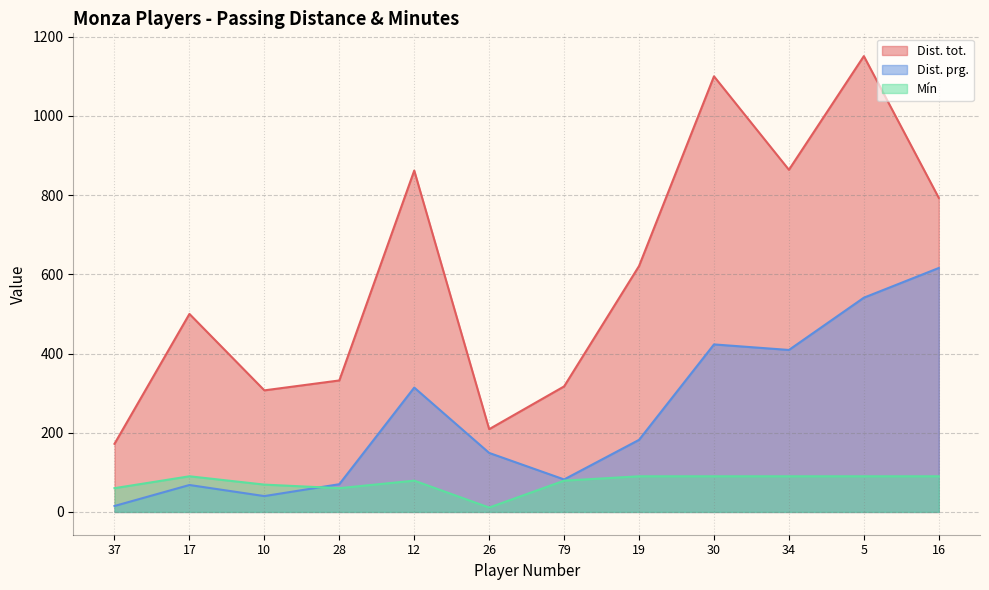

List the series in order of their overall mean, highest first.

Dist. tot., Dist. prg., Mín